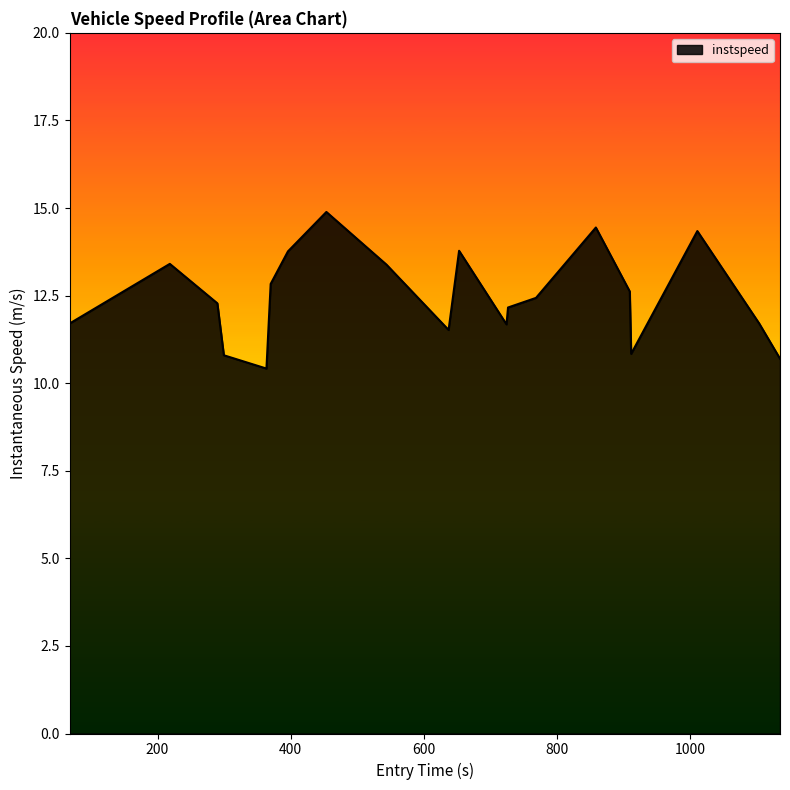

What is the smallest value displayed?

10.4